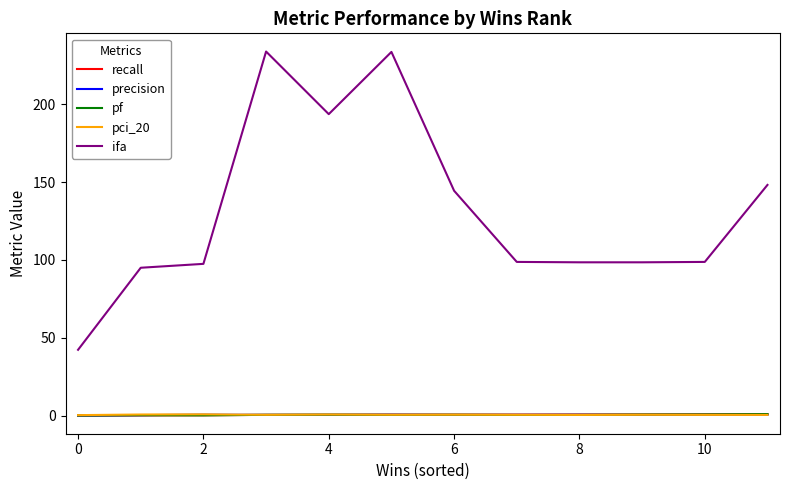

True or false: precision and ifa intersect in this chart.

False